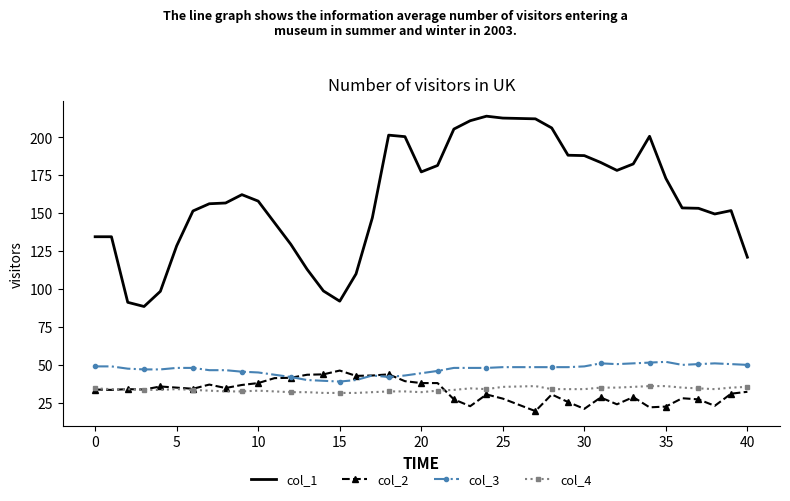

What is the maximum value shown in the chart?

214.0